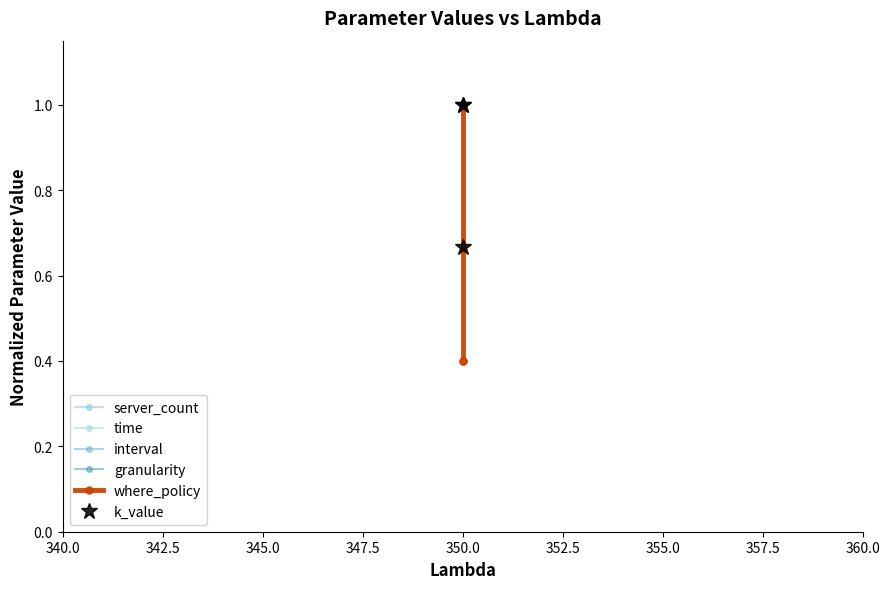

What is the smallest value displayed?

0.4